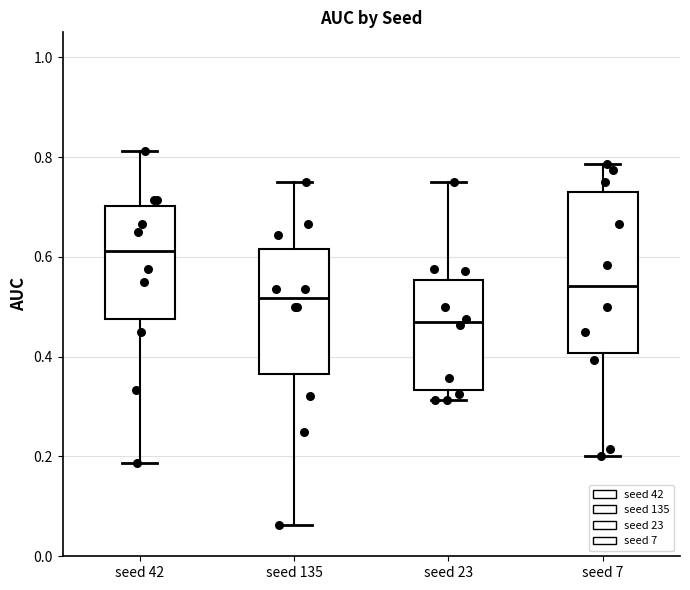

Reading left to right, transcribe this box plot: for each box, give where its median line is, the range the box spans, and where its two whiskers end, as read against the y-axis. The values are not printed on the chart, so give them approximately, as read against the axis.

seed 42: median 0.62, box 0.48 to 0.70, whiskers 0.18 to 0.82
seed 135: median 0.52, box 0.36 to 0.62, whiskers 0.06 to 0.76
seed 23: median 0.46, box 0.34 to 0.56, whiskers 0.32 to 0.76
seed 7: median 0.54, box 0.40 to 0.72, whiskers 0.20 to 0.78